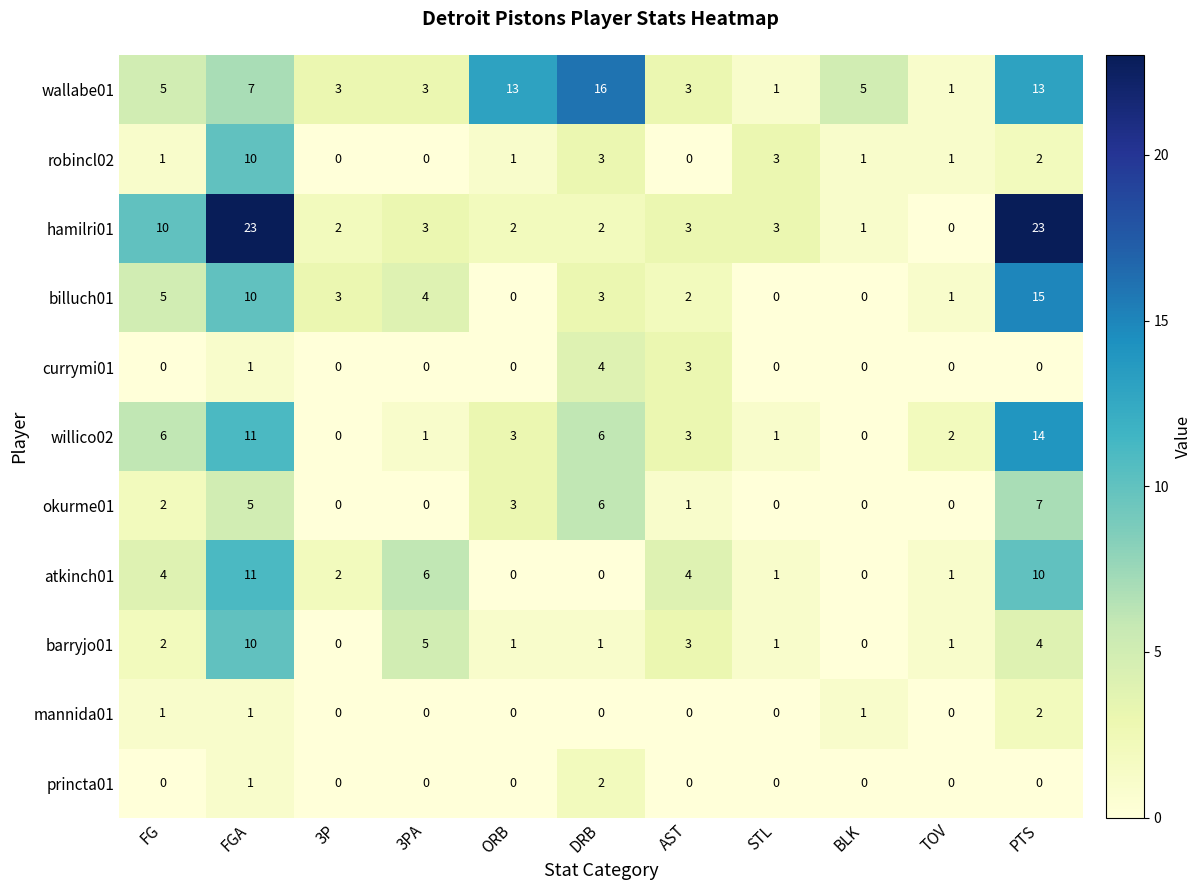

The value of currymi01 at 3PA is 0. True or false?

True